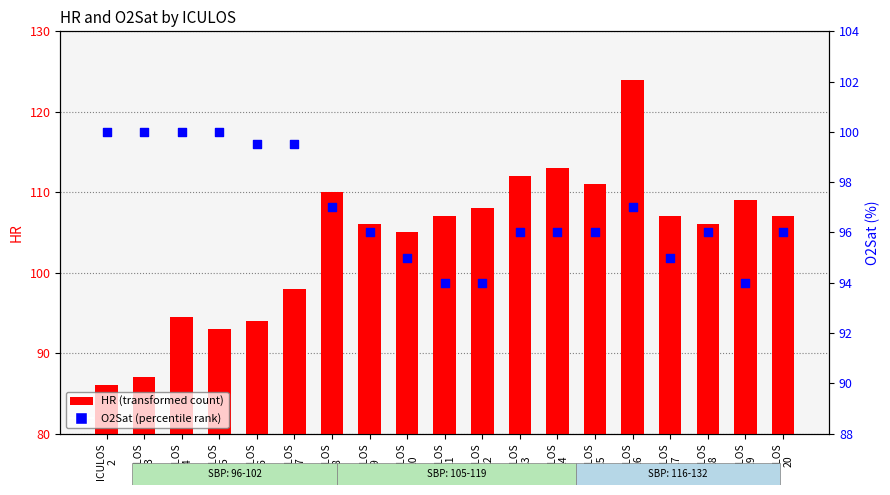

At which category is the sum across all series the highest?

ICULOS
16